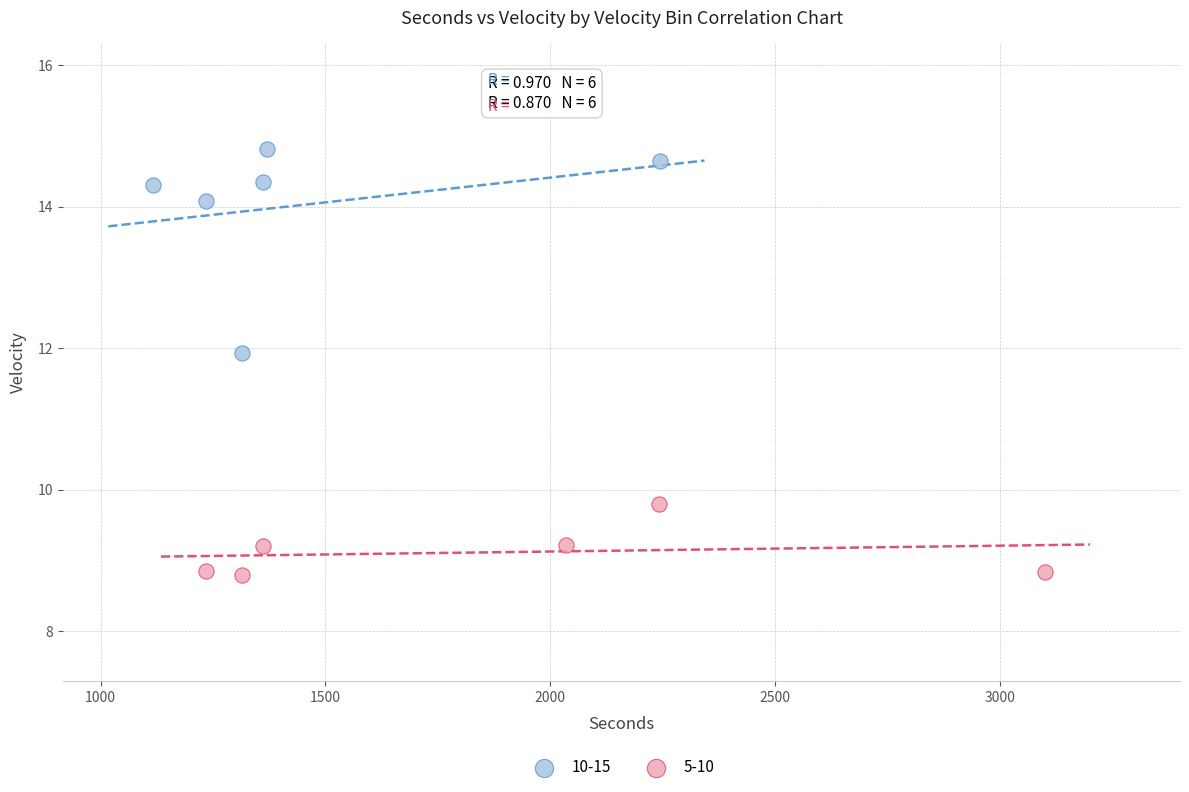

Which series contains the lowest Y value?

5-10